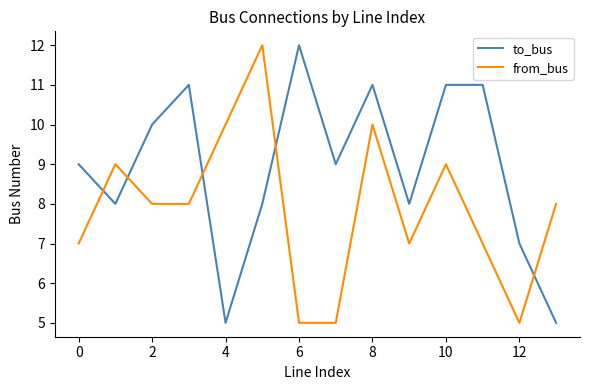

How many intersections are there between to_bus and from_bus?

5